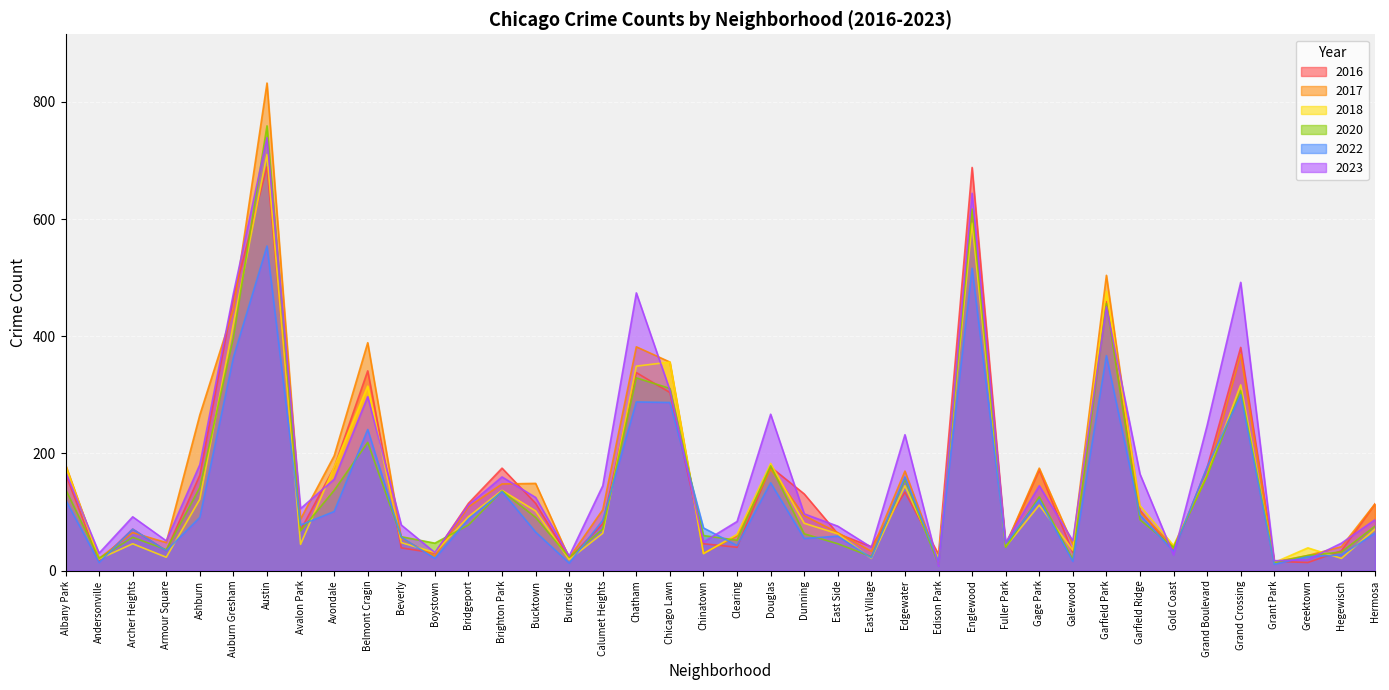

Which series has the largest total across all categories?

2023